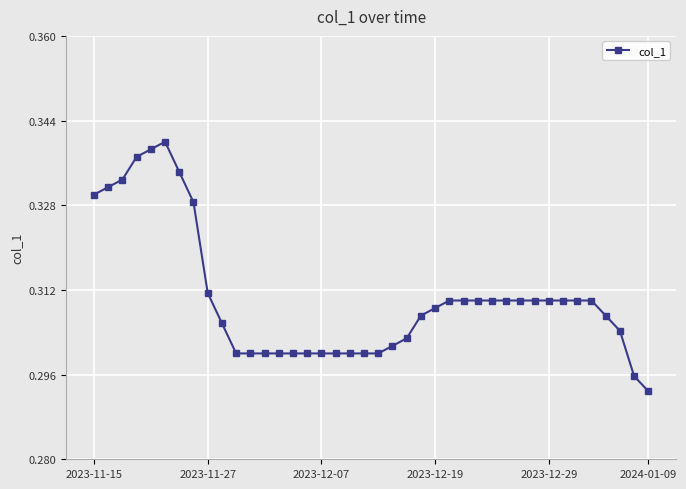

Count the values in the range 0 to 1.

40